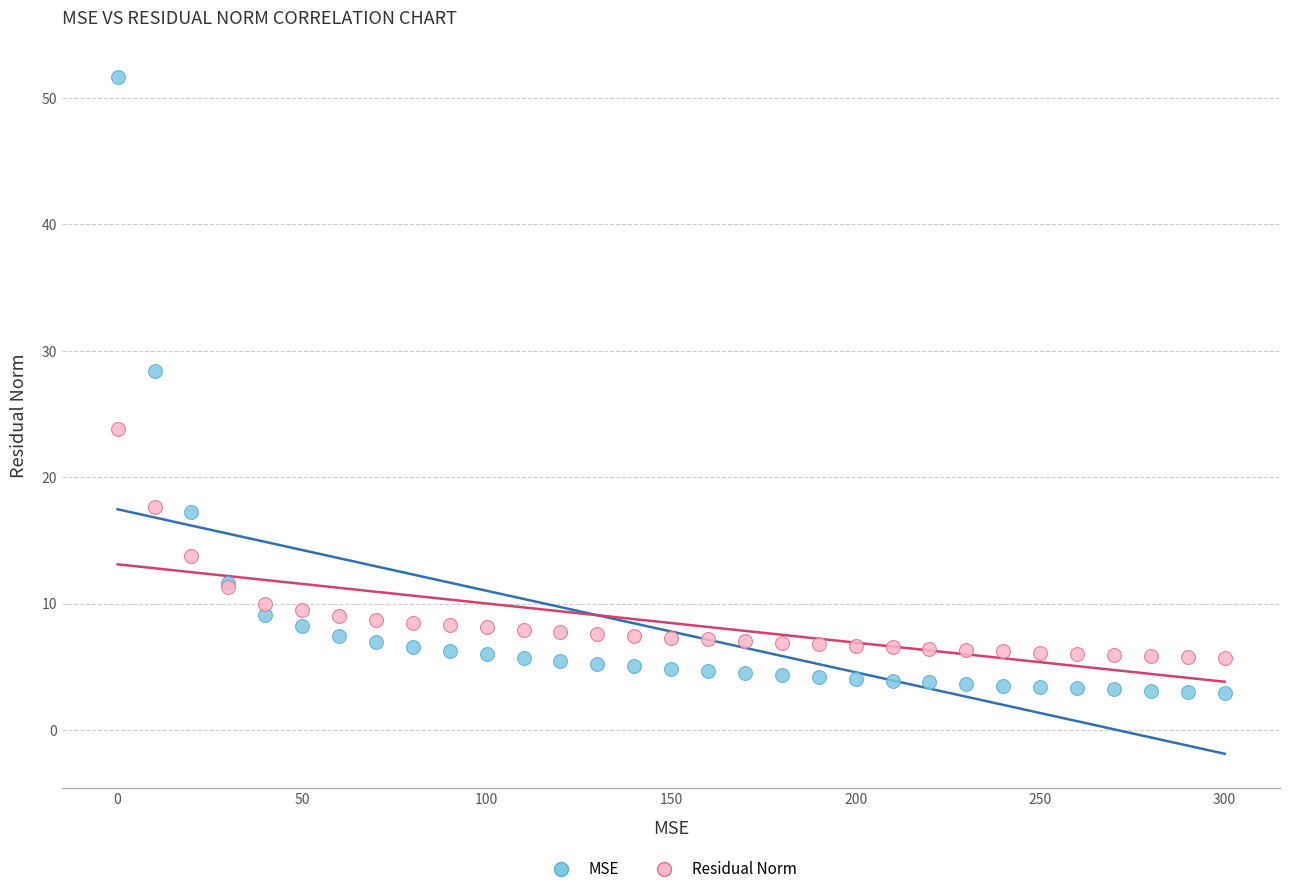

In the MSE series, what Y value is closest to 27?

28.4